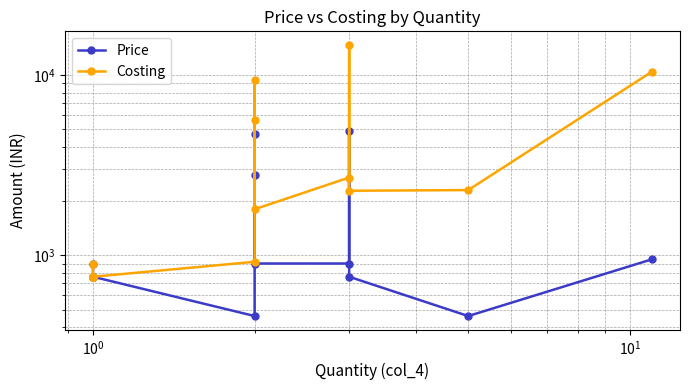

True or false: Price and Costing cross at least once.

False